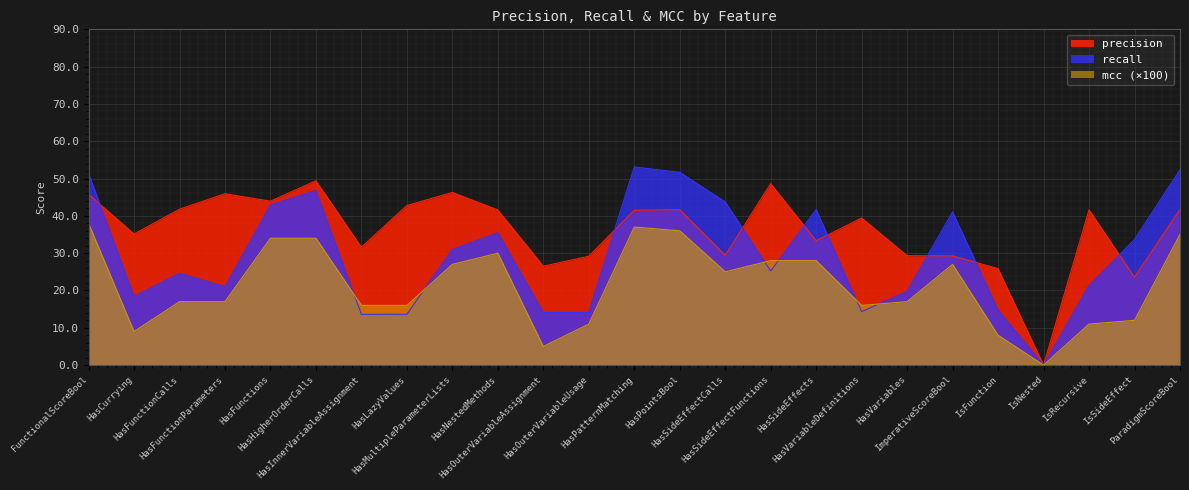

List the labels in order of mcc value, largest first.

FunctionalScoreBool, HasPatternMatching, HasPointsBool, ParadigmScoreBool, HasFunctions, HasHigherOrderCalls, HasNestedMethods, HasSideEffectFunctions, HasSideEffects, HasMultipleParameterLists, ImperativeScoreBool, HasSideEffectCalls, HasFunctionCalls, HasFunctionParameters, HasVariables, HasInnerVariableAssignment, HasLazyValues, HasVariableDefinitions, IsSideEffect, HasOuterVariableUsage, IsRecursive, HasCurrying, IsFunction, HasOuterVariableAssignment, IsNested